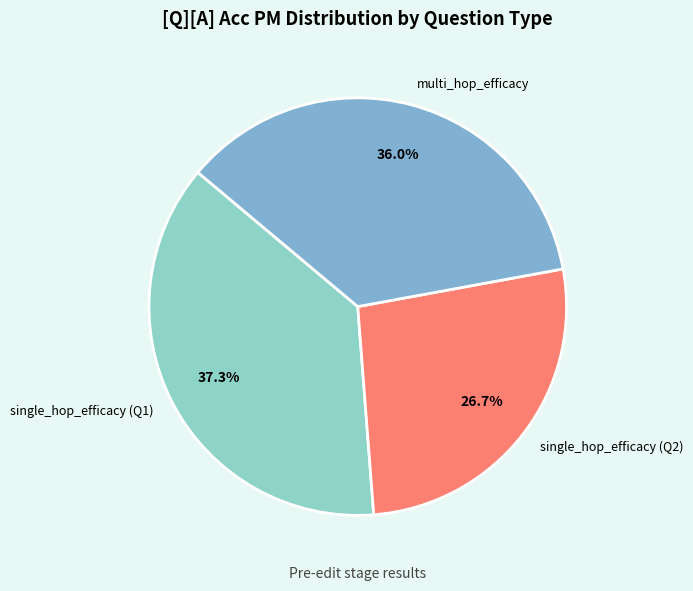

To the nearest percent, what is the difference between the largest and smallest slice percentages?

11%